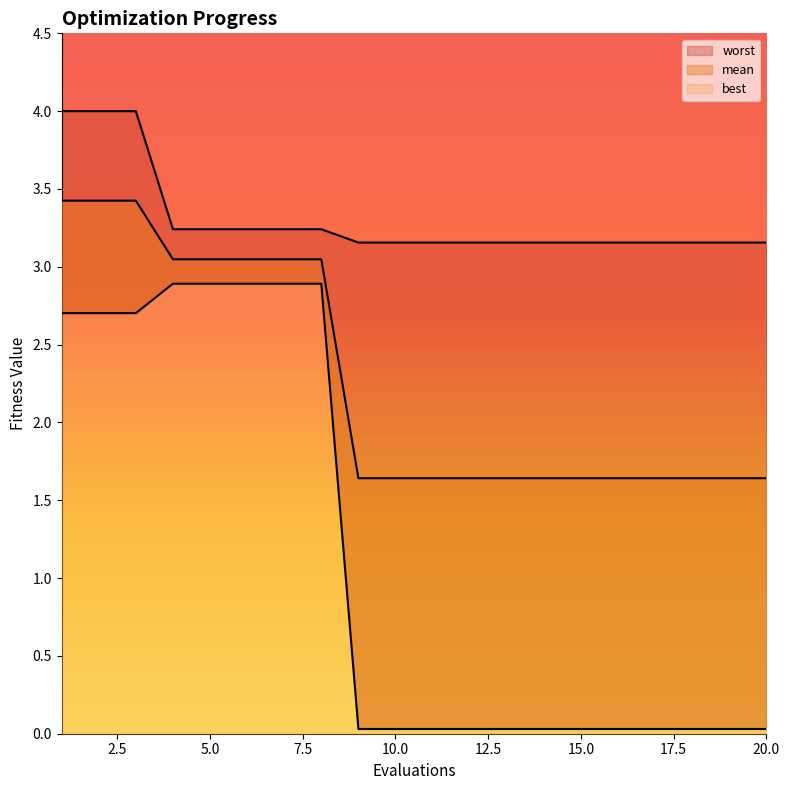

Is the value of best at 4 greater than the value of worst at 11?

No